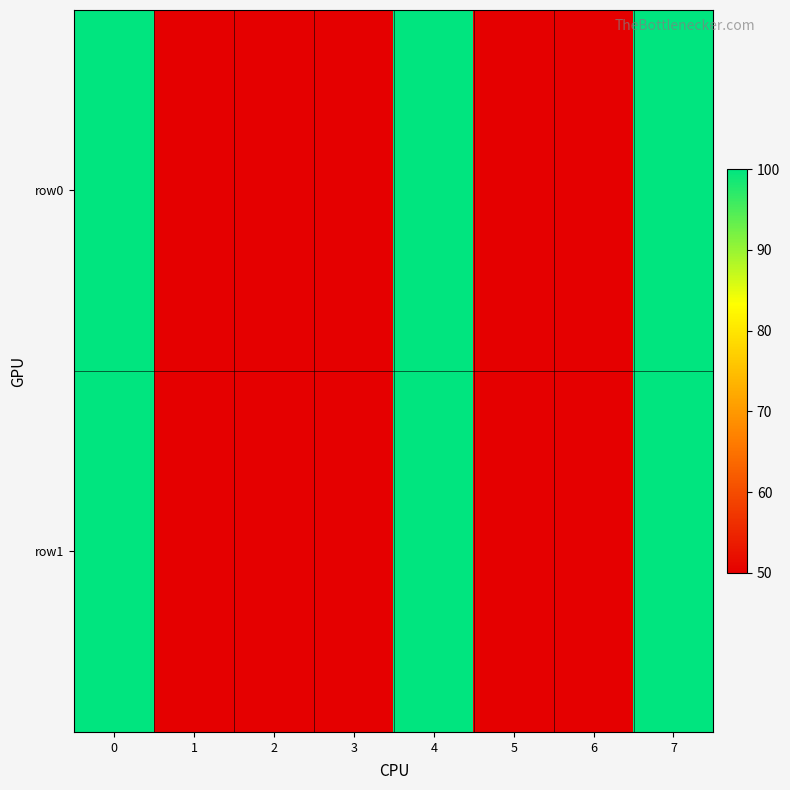

How many categories are shown in the chart?

8